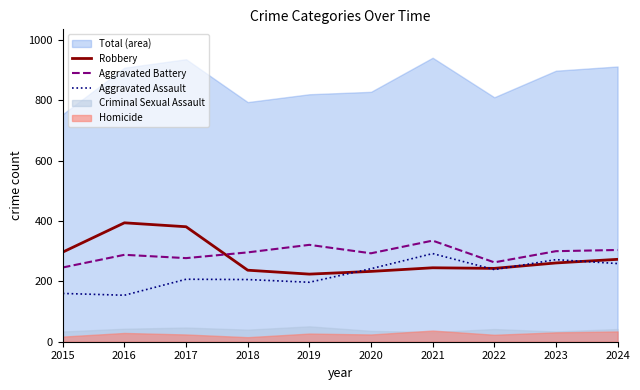

Is it true that Aggravated Battery equals 288 at 2016?

True